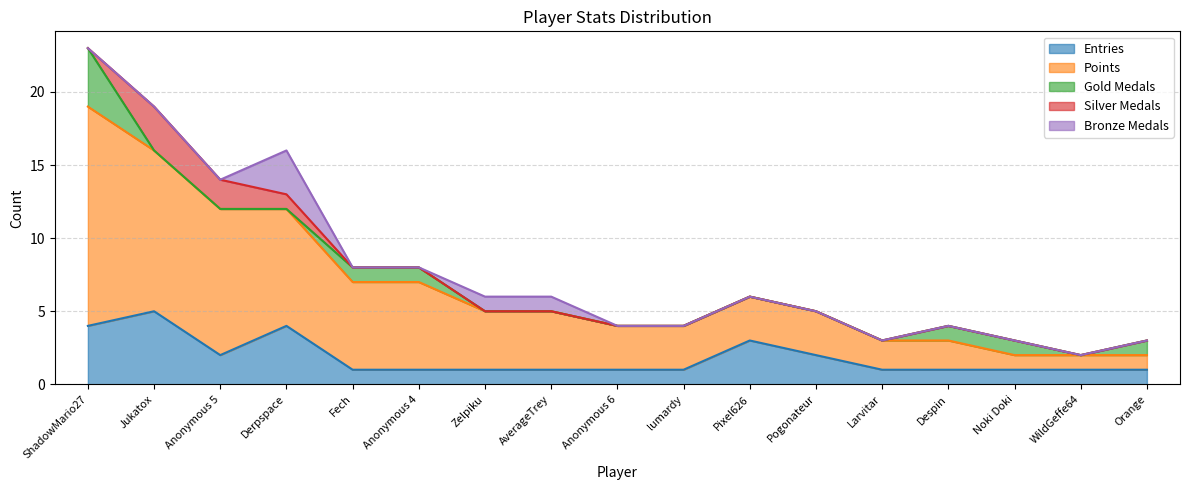

At which label is Gold Medals closest to 2?

Fech